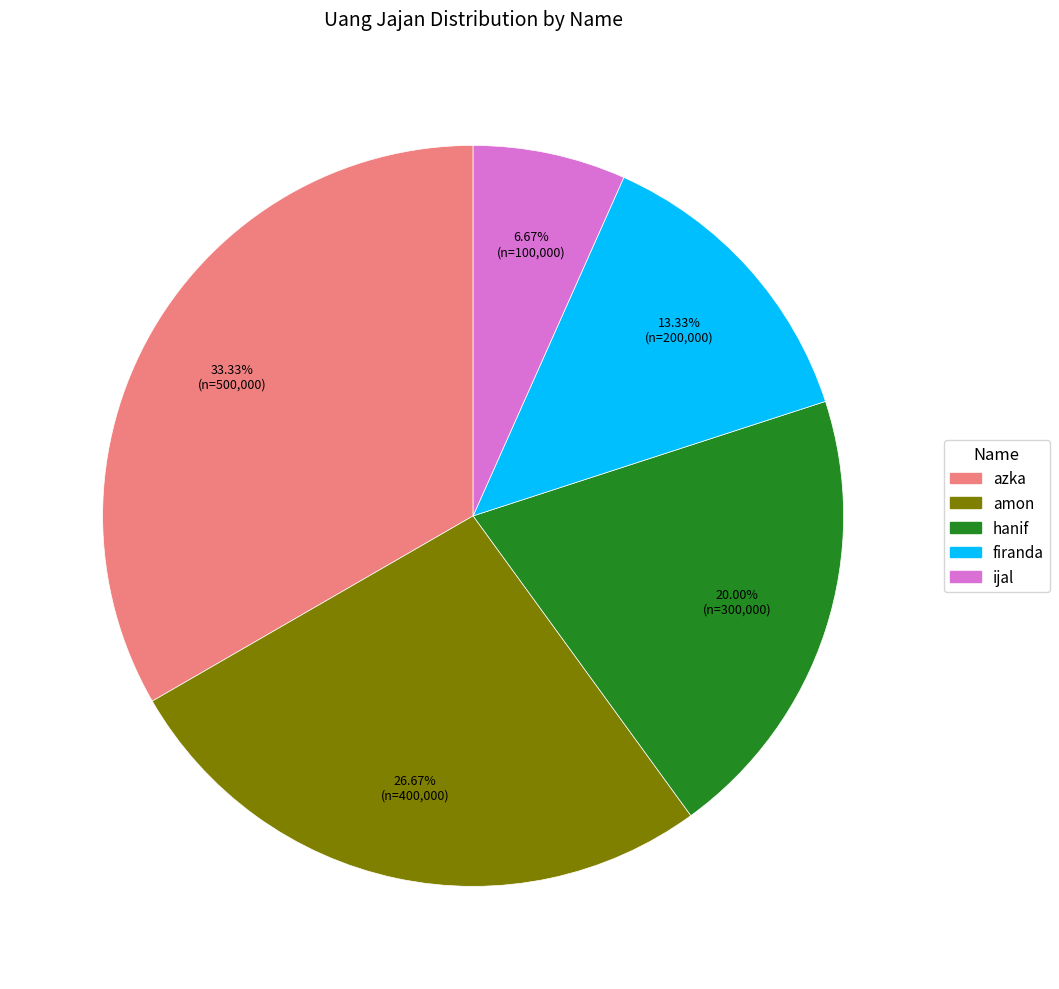

Is there any slice that represents more than half of the pie?

No